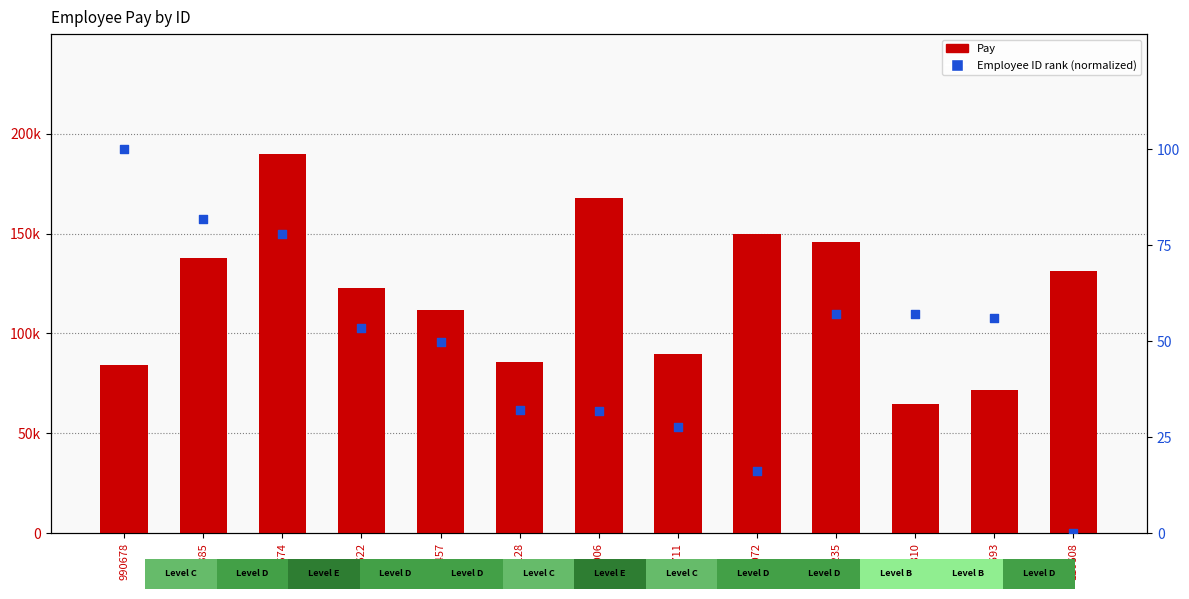

Which series has the widest spread of Y values?

Pay